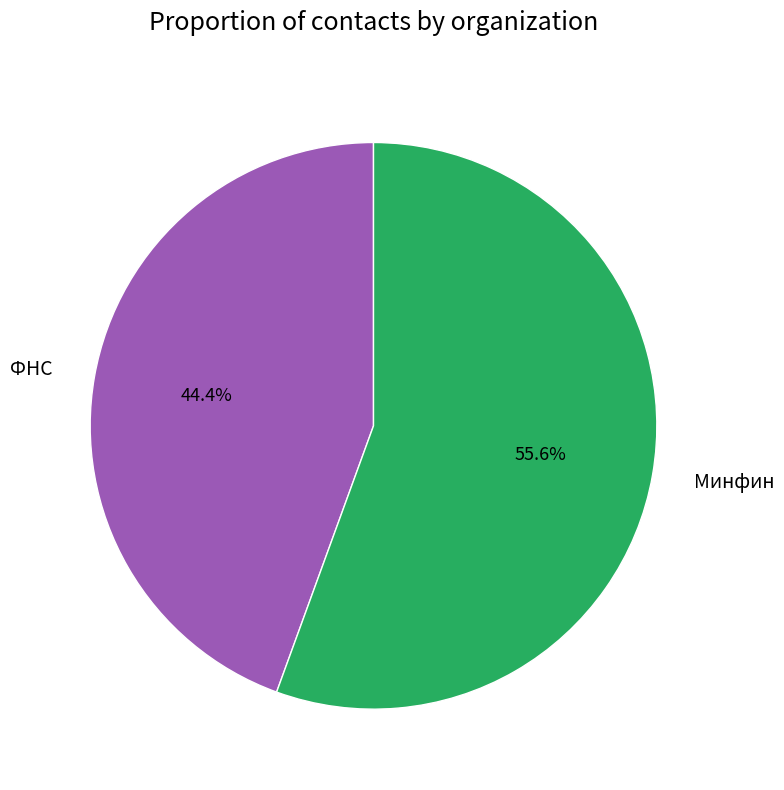

How many segments does this pie chart have?

2